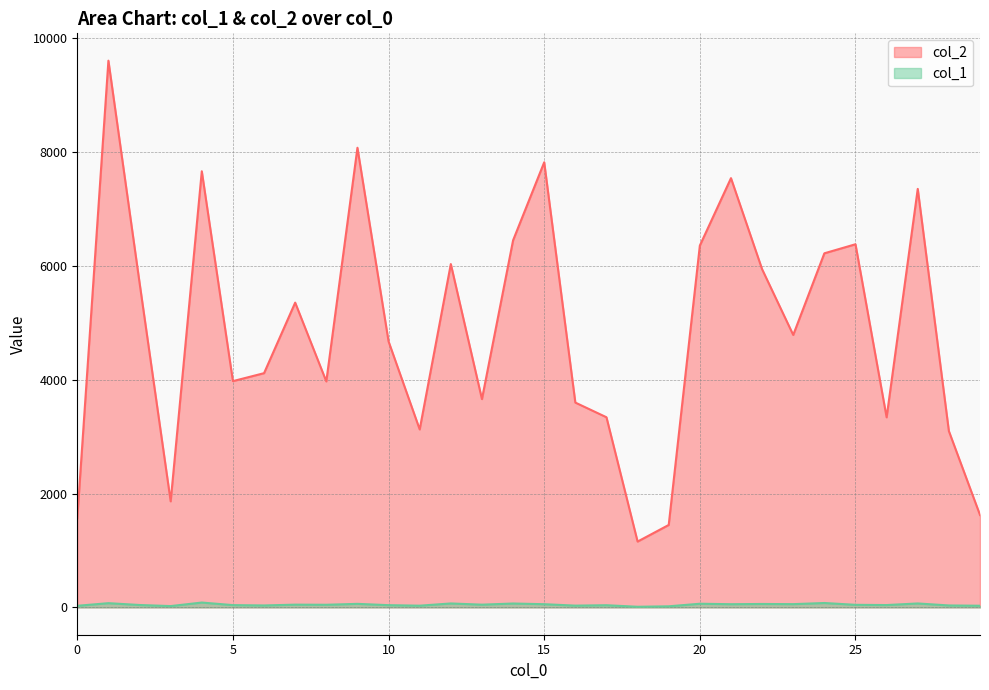

What is the spread (max minus min) of values at 16?

3569